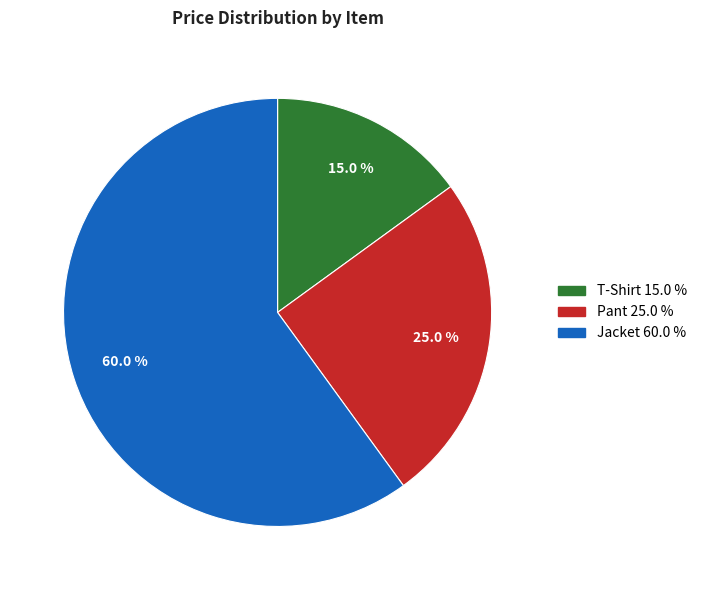

The T-Shirt slice represents 22% of the pie. True or false?

False